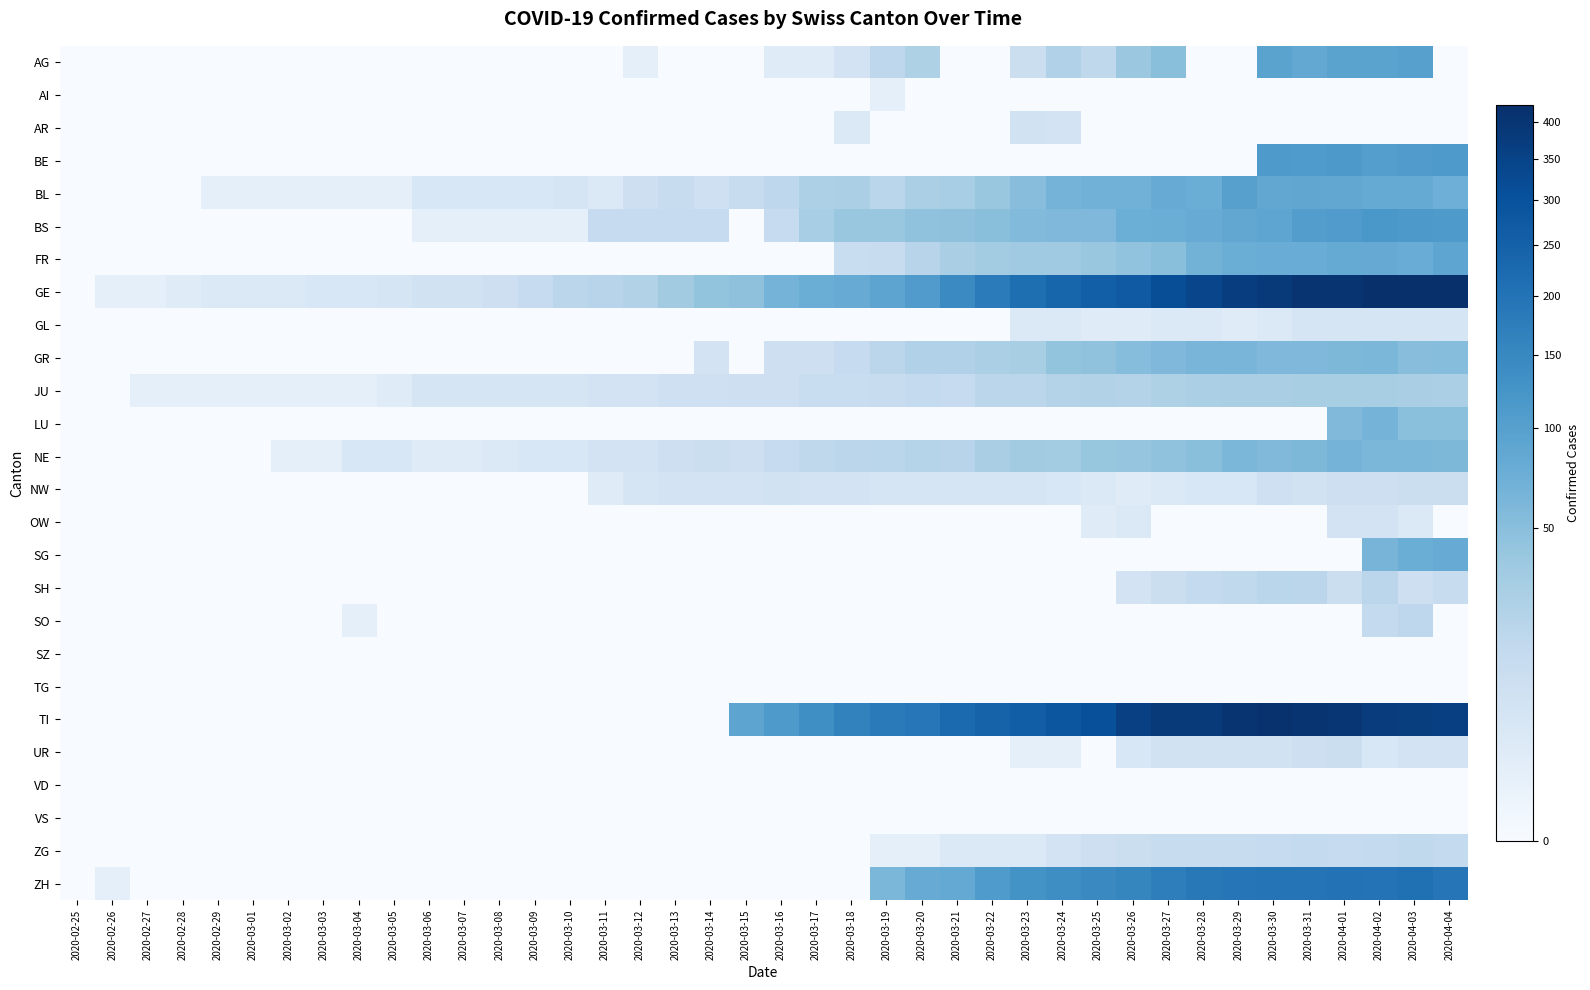

Reading left to right, list all the values displayed in this chart.

AG: 2020-02-25=0	2020-02-26=0	2020-02-27=0	2020-02-28=0	2020-02-29=0	2020-03-01=0	2020-03-02=0	2020-03-03=0	2020-03-04=0	2020-03-05=0	2020-03-06=0	2020-03-07=0	2020-03-08=0	2020-03-09=0	2020-03-10=0	2020-03-11=0	2020-03-12=1	2020-03-13=0	2020-03-14=0	2020-03-15=0	2020-03-16=2	2020-03-17=2	2020-03-18=6	2020-03-19=17	2020-03-20=25	2020-03-21=0	2020-03-22=0	2020-03-23=10	2020-03-24=24	2020-03-25=16	2020-03-26=38	2020-03-27=50	2020-03-28=0	2020-03-29=0	2020-03-30=94	2020-03-31=85	2020-04-01=94	2020-04-02=94	2020-04-03=100	2020-04-04=0
AI: 2020-02-25=0	2020-02-26=0	2020-02-27=0	2020-02-28=0	2020-02-29=0	2020-03-01=0	2020-03-02=0	2020-03-03=0	2020-03-04=0	2020-03-05=0	2020-03-06=0	2020-03-07=0	2020-03-08=0	2020-03-09=0	2020-03-10=0	2020-03-11=0	2020-03-12=0	2020-03-13=0	2020-03-14=0	2020-03-15=0	2020-03-16=0	2020-03-17=0	2020-03-18=0	2020-03-19=1	2020-03-20=0	2020-03-21=0	2020-03-22=0	2020-03-23=0	2020-03-24=0	2020-03-25=0	2020-03-26=0	2020-03-27=0	2020-03-28=0	2020-03-29=0	2020-03-30=0	2020-03-31=0	2020-04-01=0	2020-04-02=0	2020-04-03=0	2020-04-04=0
AR: 2020-02-25=0	2020-02-26=0	2020-02-27=0	2020-02-28=0	2020-02-29=0	2020-03-01=0	2020-03-02=0	2020-03-03=0	2020-03-04=0	2020-03-05=0	2020-03-06=0	2020-03-07=0	2020-03-08=0	2020-03-09=0	2020-03-10=0	2020-03-11=0	2020-03-12=0	2020-03-13=0	2020-03-14=0	2020-03-15=0	2020-03-16=0	2020-03-17=0	2020-03-18=3	2020-03-19=0	2020-03-20=0	2020-03-21=0	2020-03-22=0	2020-03-23=7	2020-03-24=6	2020-03-25=0	2020-03-26=0	2020-03-27=0	2020-03-28=0	2020-03-29=0	2020-03-30=0	2020-03-31=0	2020-04-01=0	2020-04-02=0	2020-04-03=0	2020-04-04=0
BE: 2020-02-25=0	2020-02-26=0	2020-02-27=0	2020-02-28=0	2020-02-29=0	2020-03-01=0	2020-03-02=0	2020-03-03=0	2020-03-04=0	2020-03-05=0	2020-03-06=0	2020-03-07=0	2020-03-08=0	2020-03-09=0	2020-03-10=0	2020-03-11=0	2020-03-12=0	2020-03-13=0	2020-03-14=0	2020-03-15=0	2020-03-16=0	2020-03-17=0	2020-03-18=0	2020-03-19=0	2020-03-20=0	2020-03-21=0	2020-03-22=0	2020-03-23=0	2020-03-24=0	2020-03-25=0	2020-03-26=0	2020-03-27=0	2020-03-28=0	2020-03-29=0	2020-03-30=112	2020-03-31=111	2020-04-01=115	2020-04-02=104	2020-04-03=109	2020-04-04=113
BL: 2020-02-25=0	2020-02-26=0	2020-02-27=0	2020-02-28=0	2020-02-29=1	2020-03-01=1	2020-03-02=1	2020-03-03=1	2020-03-04=1	2020-03-05=1	2020-03-06=4	2020-03-07=4	2020-03-08=4	2020-03-09=4	2020-03-10=5	2020-03-11=3	2020-03-12=9	2020-03-13=12	2020-03-14=8	2020-03-15=12	2020-03-16=17	2020-03-17=26	2020-03-18=27	2020-03-19=19	2020-03-20=27	2020-03-21=30	2020-03-22=40	2020-03-23=51	2020-03-24=66	2020-03-25=68	2020-03-26=68	2020-03-27=79	2020-03-28=75	2020-03-29=99	2020-03-30=86	2020-03-31=88	2020-04-01=86	2020-04-02=81	2020-04-03=82	2020-04-04=73
BS: 2020-02-25=0	2020-02-26=0	2020-02-27=0	2020-02-28=0	2020-02-29=0	2020-03-01=0	2020-03-02=0	2020-03-03=0	2020-03-04=0	2020-03-05=0	2020-03-06=1	2020-03-07=1	2020-03-08=1	2020-03-09=1	2020-03-10=1	2020-03-11=13	2020-03-12=13	2020-03-13=13	2020-03-14=13	2020-03-15=0	2020-03-16=13	2020-03-17=30	2020-03-18=40	2020-03-19=40	2020-03-20=45	2020-03-21=46	2020-03-22=50	2020-03-23=56	2020-03-24=58	2020-03-25=58	2020-03-26=74	2020-03-27=76	2020-03-28=79	2020-03-29=87	2020-03-30=90	2020-03-31=105	2020-04-01=108	2020-04-02=119	2020-04-03=115	2020-04-04=112
FR: 2020-02-25=0	2020-02-26=0	2020-02-27=0	2020-02-28=0	2020-02-29=0	2020-03-01=0	2020-03-02=0	2020-03-03=0	2020-03-04=0	2020-03-05=0	2020-03-06=0	2020-03-07=0	2020-03-08=0	2020-03-09=0	2020-03-10=0	2020-03-11=0	2020-03-12=0	2020-03-13=0	2020-03-14=0	2020-03-15=0	2020-03-16=0	2020-03-17=0	2020-03-18=11	2020-03-19=12	2020-03-20=20	2020-03-21=28	2020-03-22=32	2020-03-23=35	2020-03-24=35	2020-03-25=39	2020-03-26=44	2020-03-27=50	2020-03-28=67	2020-03-29=76	2020-03-30=77	2020-03-31=77	2020-04-01=81	2020-04-02=80	2020-04-03=77	2020-04-04=89
GE: 2020-02-25=0	2020-02-26=1	2020-02-27=1	2020-02-28=2	2020-02-29=3	2020-03-01=3	2020-03-02=3	2020-03-03=4	2020-03-04=4	2020-03-05=5	2020-03-06=7	2020-03-07=7	2020-03-08=9	2020-03-09=13	2020-03-10=18	2020-03-11=20	2020-03-12=23	2020-03-13=33	2020-03-14=43	2020-03-15=46	2020-03-16=66	2020-03-17=75	2020-03-18=78	2020-03-19=92	2020-03-20=109	2020-03-21=145	2020-03-22=179	2020-03-23=214	2020-03-24=238	2020-03-25=258	2020-03-26=272	2020-03-27=313	2020-03-28=339	2020-03-29=365	2020-03-30=382	2020-03-31=405	2020-04-01=406	2020-04-02=424	2020-04-03=424	2020-04-04=421
GL: 2020-02-25=0	2020-02-26=0	2020-02-27=0	2020-02-28=0	2020-02-29=0	2020-03-01=0	2020-03-02=0	2020-03-03=0	2020-03-04=0	2020-03-05=0	2020-03-06=0	2020-03-07=0	2020-03-08=0	2020-03-09=0	2020-03-10=0	2020-03-11=0	2020-03-12=0	2020-03-13=0	2020-03-14=0	2020-03-15=0	2020-03-16=0	2020-03-17=0	2020-03-18=0	2020-03-19=0	2020-03-20=0	2020-03-21=0	2020-03-22=0	2020-03-23=3	2020-03-24=3	2020-03-25=2	2020-03-26=2	2020-03-27=3	2020-03-28=3	2020-03-29=2	2020-03-30=3	2020-03-31=5	2020-04-01=5	2020-04-02=5	2020-04-03=5	2020-04-04=5
GR: 2020-02-25=0	2020-02-26=0	2020-02-27=0	2020-02-28=0	2020-02-29=0	2020-03-01=0	2020-03-02=0	2020-03-03=0	2020-03-04=0	2020-03-05=0	2020-03-06=0	2020-03-07=0	2020-03-08=0	2020-03-09=0	2020-03-10=0	2020-03-11=0	2020-03-12=0	2020-03-13=0	2020-03-14=6	2020-03-15=0	2020-03-16=9	2020-03-17=9	2020-03-18=13	2020-03-19=18	2020-03-20=24	2020-03-21=24	2020-03-22=27	2020-03-23=29	2020-03-24=43	2020-03-25=45	2020-03-26=52	2020-03-27=58	2020-03-28=63	2020-03-29=63	2020-03-30=58	2020-03-31=58	2020-04-01=59	2020-04-02=60	2020-04-03=51	2020-04-04=52
JU: 2020-02-25=0	2020-02-26=0	2020-02-27=1	2020-02-28=1	2020-02-29=1	2020-03-01=1	2020-03-02=1	2020-03-03=1	2020-03-04=1	2020-03-05=2	2020-03-06=5	2020-03-07=5	2020-03-08=5	2020-03-09=5	2020-03-10=5	2020-03-11=6	2020-03-12=6	2020-03-13=8	2020-03-14=8	2020-03-15=9	2020-03-16=9	2020-03-17=11	2020-03-18=11	2020-03-19=12	2020-03-20=14	2020-03-21=13	2020-03-22=18	2020-03-23=18	2020-03-24=22	2020-03-25=23	2020-03-26=22	2020-03-27=25	2020-03-28=27	2020-03-29=28	2020-03-30=28	2020-03-31=29	2020-04-01=29	2020-04-02=29	2020-04-03=28	2020-04-04=27
LU: 2020-02-25=0	2020-02-26=0	2020-02-27=0	2020-02-28=0	2020-02-29=0	2020-03-01=0	2020-03-02=0	2020-03-03=0	2020-03-04=0	2020-03-05=0	2020-03-06=0	2020-03-07=0	2020-03-08=0	2020-03-09=0	2020-03-10=0	2020-03-11=0	2020-03-12=0	2020-03-13=0	2020-03-14=0	2020-03-15=0	2020-03-16=0	2020-03-17=0	2020-03-18=0	2020-03-19=0	2020-03-20=0	2020-03-21=0	2020-03-22=0	2020-03-23=0	2020-03-24=0	2020-03-25=0	2020-03-26=0	2020-03-27=0	2020-03-28=0	2020-03-29=0	2020-03-30=0	2020-03-31=0	2020-04-01=57	2020-04-02=66	2020-04-03=49	2020-04-04=49
NE: 2020-02-25=0	2020-02-26=0	2020-02-27=0	2020-02-28=0	2020-02-29=0	2020-03-01=0	2020-03-02=1	2020-03-03=1	2020-03-04=4	2020-03-05=4	2020-03-06=2	2020-03-07=2	2020-03-08=3	2020-03-09=4	2020-03-10=4	2020-03-11=6	2020-03-12=6	2020-03-13=9	2020-03-14=10	2020-03-15=9	2020-03-16=13	2020-03-17=16	2020-03-18=18	2020-03-19=19	2020-03-20=21	2020-03-21=20	2020-03-22=28	2020-03-23=33	2020-03-24=32	2020-03-25=41	2020-03-26=42	2020-03-27=45	2020-03-28=50	2020-03-29=60	2020-03-30=57	2020-03-31=59	2020-04-01=66	2020-04-02=61	2020-04-03=61	2020-04-04=59
NW: 2020-02-25=0	2020-02-26=0	2020-02-27=0	2020-02-28=0	2020-02-29=0	2020-03-01=0	2020-03-02=0	2020-03-03=0	2020-03-04=0	2020-03-05=0	2020-03-06=0	2020-03-07=0	2020-03-08=0	2020-03-09=0	2020-03-10=0	2020-03-11=2	2020-03-12=5	2020-03-13=6	2020-03-14=6	2020-03-15=6	2020-03-16=7	2020-03-17=6	2020-03-18=6	2020-03-19=5	2020-03-20=5	2020-03-21=5	2020-03-22=5	2020-03-23=5	2020-03-24=4	2020-03-25=3	2020-03-26=2	2020-03-27=3	2020-03-28=4	2020-03-29=4	2020-03-30=8	2020-03-31=7	2020-04-01=9	2020-04-02=9	2020-04-03=10	2020-04-04=10
OW: 2020-02-25=0	2020-02-26=0	2020-02-27=0	2020-02-28=0	2020-02-29=0	2020-03-01=0	2020-03-02=0	2020-03-03=0	2020-03-04=0	2020-03-05=0	2020-03-06=0	2020-03-07=0	2020-03-08=0	2020-03-09=0	2020-03-10=0	2020-03-11=0	2020-03-12=0	2020-03-13=0	2020-03-14=0	2020-03-15=0	2020-03-16=0	2020-03-17=0	2020-03-18=0	2020-03-19=0	2020-03-20=0	2020-03-21=0	2020-03-22=0	2020-03-23=0	2020-03-24=0	2020-03-25=2	2020-03-26=3	2020-03-27=0	2020-03-28=0	2020-03-29=0	2020-03-30=0	2020-03-31=0	2020-04-01=6	2020-04-02=6	2020-04-03=3	2020-04-04=0
SG: 2020-02-25=0	2020-02-26=0	2020-02-27=0	2020-02-28=0	2020-02-29=0	2020-03-01=0	2020-03-02=0	2020-03-03=0	2020-03-04=0	2020-03-05=0	2020-03-06=0	2020-03-07=0	2020-03-08=0	2020-03-09=0	2020-03-10=0	2020-03-11=0	2020-03-12=0	2020-03-13=0	2020-03-14=0	2020-03-15=0	2020-03-16=0	2020-03-17=0	2020-03-18=0	2020-03-19=0	2020-03-20=0	2020-03-21=0	2020-03-22=0	2020-03-23=0	2020-03-24=0	2020-03-25=0	2020-03-26=0	2020-03-27=0	2020-03-28=0	2020-03-29=0	2020-03-30=0	2020-03-31=0	2020-04-01=0	2020-04-02=64	2020-04-03=75	2020-04-04=79
SH: 2020-02-25=0	2020-02-26=0	2020-02-27=0	2020-02-28=0	2020-02-29=0	2020-03-01=0	2020-03-02=0	2020-03-03=0	2020-03-04=0	2020-03-05=0	2020-03-06=0	2020-03-07=0	2020-03-08=0	2020-03-09=0	2020-03-10=0	2020-03-11=0	2020-03-12=0	2020-03-13=0	2020-03-14=0	2020-03-15=0	2020-03-16=0	2020-03-17=0	2020-03-18=0	2020-03-19=0	2020-03-20=0	2020-03-21=0	2020-03-22=0	2020-03-23=0	2020-03-24=0	2020-03-25=0	2020-03-26=6	2020-03-27=10	2020-03-28=14	2020-03-29=15	2020-03-30=19	2020-03-31=18	2020-04-01=10	2020-04-02=18	2020-04-03=9	2020-04-04=12
SO: 2020-02-25=0	2020-02-26=0	2020-02-27=0	2020-02-28=0	2020-02-29=0	2020-03-01=0	2020-03-02=0	2020-03-03=0	2020-03-04=1	2020-03-05=0	2020-03-06=0	2020-03-07=0	2020-03-08=0	2020-03-09=0	2020-03-10=0	2020-03-11=0	2020-03-12=0	2020-03-13=0	2020-03-14=0	2020-03-15=0	2020-03-16=0	2020-03-17=0	2020-03-18=0	2020-03-19=0	2020-03-20=0	2020-03-21=0	2020-03-22=0	2020-03-23=0	2020-03-24=0	2020-03-25=0	2020-03-26=0	2020-03-27=0	2020-03-28=0	2020-03-29=0	2020-03-30=0	2020-03-31=0	2020-04-01=0	2020-04-02=14	2020-04-03=17	2020-04-04=0
SZ: 2020-02-25=0	2020-02-26=0	2020-02-27=0	2020-02-28=0	2020-02-29=0	2020-03-01=0	2020-03-02=0	2020-03-03=0	2020-03-04=0	2020-03-05=0	2020-03-06=0	2020-03-07=0	2020-03-08=0	2020-03-09=0	2020-03-10=0	2020-03-11=0	2020-03-12=0	2020-03-13=0	2020-03-14=0	2020-03-15=0	2020-03-16=0	2020-03-17=0	2020-03-18=0	2020-03-19=0	2020-03-20=0	2020-03-21=0	2020-03-22=0	2020-03-23=0	2020-03-24=0	2020-03-25=0	2020-03-26=0	2020-03-27=0	2020-03-28=0	2020-03-29=0	2020-03-30=0	2020-03-31=0	2020-04-01=0	2020-04-02=0	2020-04-03=0	2020-04-04=0
TG: 2020-02-25=0	2020-02-26=0	2020-02-27=0	2020-02-28=0	2020-02-29=0	2020-03-01=0	2020-03-02=0	2020-03-03=0	2020-03-04=0	2020-03-05=0	2020-03-06=0	2020-03-07=0	2020-03-08=0	2020-03-09=0	2020-03-10=0	2020-03-11=0	2020-03-12=0	2020-03-13=0	2020-03-14=0	2020-03-15=0	2020-03-16=0	2020-03-17=0	2020-03-18=0	2020-03-19=0	2020-03-20=0	2020-03-21=0	2020-03-22=0	2020-03-23=0	2020-03-24=0	2020-03-25=0	2020-03-26=0	2020-03-27=0	2020-03-28=0	2020-03-29=0	2020-03-30=0	2020-03-31=0	2020-04-01=0	2020-04-02=0	2020-04-03=0	2020-04-04=0
TI: 2020-02-25=0	2020-02-26=0	2020-02-27=0	2020-02-28=0	2020-02-29=0	2020-03-01=0	2020-03-02=0	2020-03-03=0	2020-03-04=0	2020-03-05=0	2020-03-06=0	2020-03-07=0	2020-03-08=0	2020-03-09=0	2020-03-10=0	2020-03-11=0	2020-03-12=0	2020-03-13=0	2020-03-14=0	2020-03-15=92	2020-03-16=112	2020-03-17=137	2020-03-18=163	2020-03-19=182	2020-03-20=190	2020-03-21=224	2020-03-22=246	2020-03-23=261	2020-03-24=285	2020-03-25=306	2020-03-26=358	2020-03-27=386	2020-03-28=385	2020-03-29=402	2020-03-30=415	2020-03-31=401	2020-04-01=396	2020-04-02=374	2020-04-03=370	2020-04-04=363
UR: 2020-02-25=0	2020-02-26=0	2020-02-27=0	2020-02-28=0	2020-02-29=0	2020-03-01=0	2020-03-02=0	2020-03-03=0	2020-03-04=0	2020-03-05=0	2020-03-06=0	2020-03-07=0	2020-03-08=0	2020-03-09=0	2020-03-10=0	2020-03-11=0	2020-03-12=0	2020-03-13=0	2020-03-14=0	2020-03-15=0	2020-03-16=0	2020-03-17=0	2020-03-18=0	2020-03-19=0	2020-03-20=0	2020-03-21=0	2020-03-22=0	2020-03-23=1	2020-03-24=1	2020-03-25=0	2020-03-26=4	2020-03-27=7	2020-03-28=7	2020-03-29=7	2020-03-30=7	2020-03-31=9	2020-04-01=10	2020-04-02=4	2020-04-03=6	2020-04-04=6
VD: 2020-02-25=0	2020-02-26=0	2020-02-27=0	2020-02-28=0	2020-02-29=0	2020-03-01=0	2020-03-02=0	2020-03-03=0	2020-03-04=0	2020-03-05=0	2020-03-06=0	2020-03-07=0	2020-03-08=0	2020-03-09=0	2020-03-10=0	2020-03-11=0	2020-03-12=0	2020-03-13=0	2020-03-14=0	2020-03-15=0	2020-03-16=0	2020-03-17=0	2020-03-18=0	2020-03-19=0	2020-03-20=0	2020-03-21=0	2020-03-22=0	2020-03-23=0	2020-03-24=0	2020-03-25=0	2020-03-26=0	2020-03-27=0	2020-03-28=0	2020-03-29=0	2020-03-30=0	2020-03-31=0	2020-04-01=0	2020-04-02=0	2020-04-03=0	2020-04-04=0
VS: 2020-02-25=0	2020-02-26=0	2020-02-27=0	2020-02-28=0	2020-02-29=0	2020-03-01=0	2020-03-02=0	2020-03-03=0	2020-03-04=0	2020-03-05=0	2020-03-06=0	2020-03-07=0	2020-03-08=0	2020-03-09=0	2020-03-10=0	2020-03-11=0	2020-03-12=0	2020-03-13=0	2020-03-14=0	2020-03-15=0	2020-03-16=0	2020-03-17=0	2020-03-18=0	2020-03-19=0	2020-03-20=0	2020-03-21=0	2020-03-22=0	2020-03-23=0	2020-03-24=0	2020-03-25=0	2020-03-26=0	2020-03-27=0	2020-03-28=0	2020-03-29=0	2020-03-30=0	2020-03-31=0	2020-04-01=0	2020-04-02=0	2020-04-03=0	2020-04-04=0
ZG: 2020-02-25=0	2020-02-26=0	2020-02-27=0	2020-02-28=0	2020-02-29=0	2020-03-01=0	2020-03-02=0	2020-03-03=0	2020-03-04=0	2020-03-05=0	2020-03-06=0	2020-03-07=0	2020-03-08=0	2020-03-09=0	2020-03-10=0	2020-03-11=0	2020-03-12=0	2020-03-13=0	2020-03-14=0	2020-03-15=0	2020-03-16=0	2020-03-17=0	2020-03-18=0	2020-03-19=1	2020-03-20=1	2020-03-21=3	2020-03-22=3	2020-03-23=3	2020-03-24=6	2020-03-25=9	2020-03-26=10	2020-03-27=12	2020-03-28=12	2020-03-29=12	2020-03-30=13	2020-03-31=14	2020-04-01=13	2020-04-02=14	2020-04-03=15	2020-04-04=14
ZH: 2020-02-25=0	2020-02-26=1	2020-02-27=0	2020-02-28=0	2020-02-29=0	2020-03-01=0	2020-03-02=0	2020-03-03=0	2020-03-04=0	2020-03-05=0	2020-03-06=0	2020-03-07=0	2020-03-08=0	2020-03-09=0	2020-03-10=0	2020-03-11=0	2020-03-12=0	2020-03-13=0	2020-03-14=0	2020-03-15=0	2020-03-16=0	2020-03-17=0	2020-03-18=0	2020-03-19=60	2020-03-20=78	2020-03-21=83	2020-03-22=110	2020-03-23=127	2020-03-24=138	2020-03-25=146	2020-03-26=156	2020-03-27=171	2020-03-28=187	2020-03-29=194	2020-03-30=197	2020-03-31=196	2020-04-01=203	2020-04-02=200	2020-04-03=207	2020-04-04=194